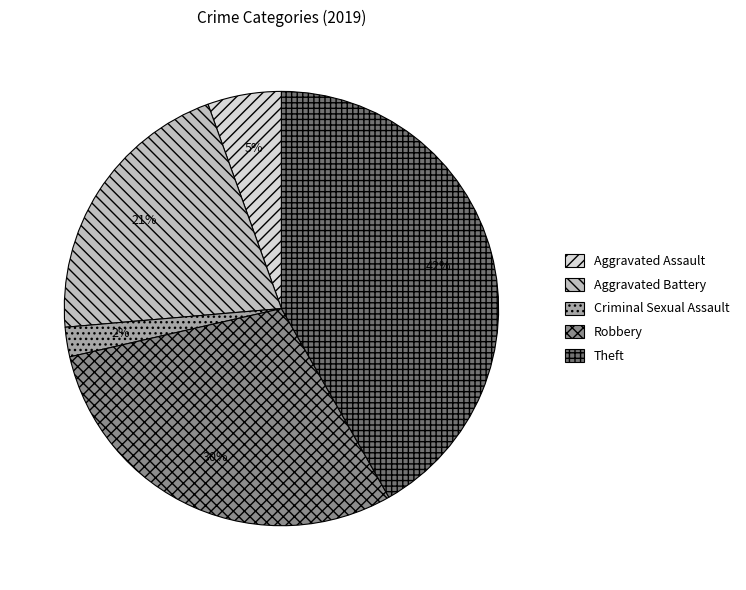

How many slices are in this pie chart?

5